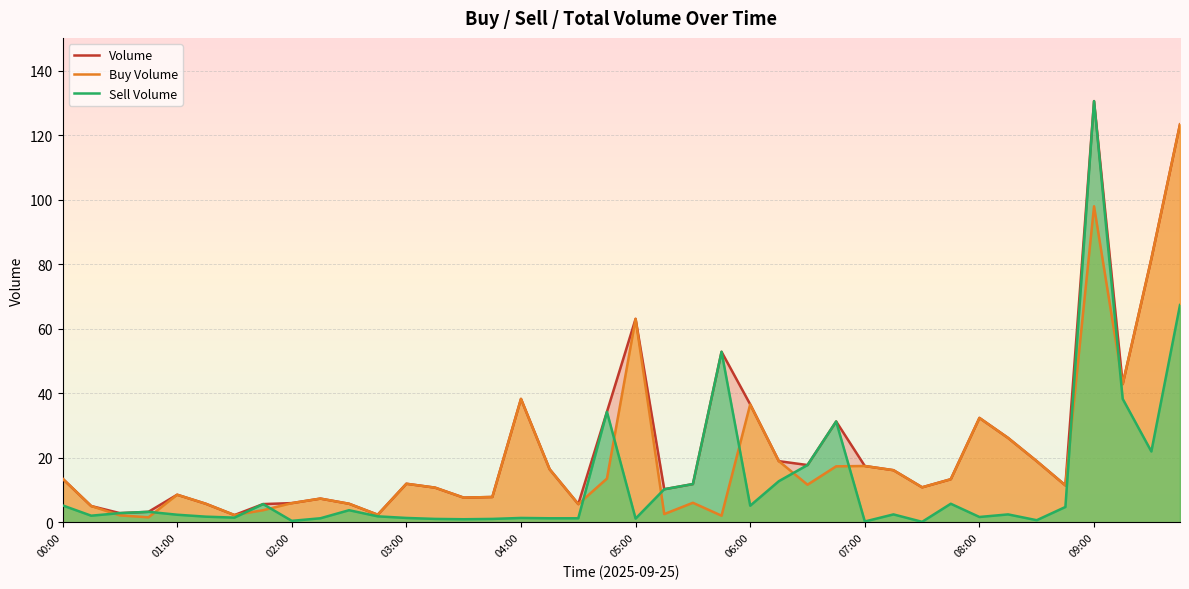

Which series has the largest range (max minus min)?

Sell Volume